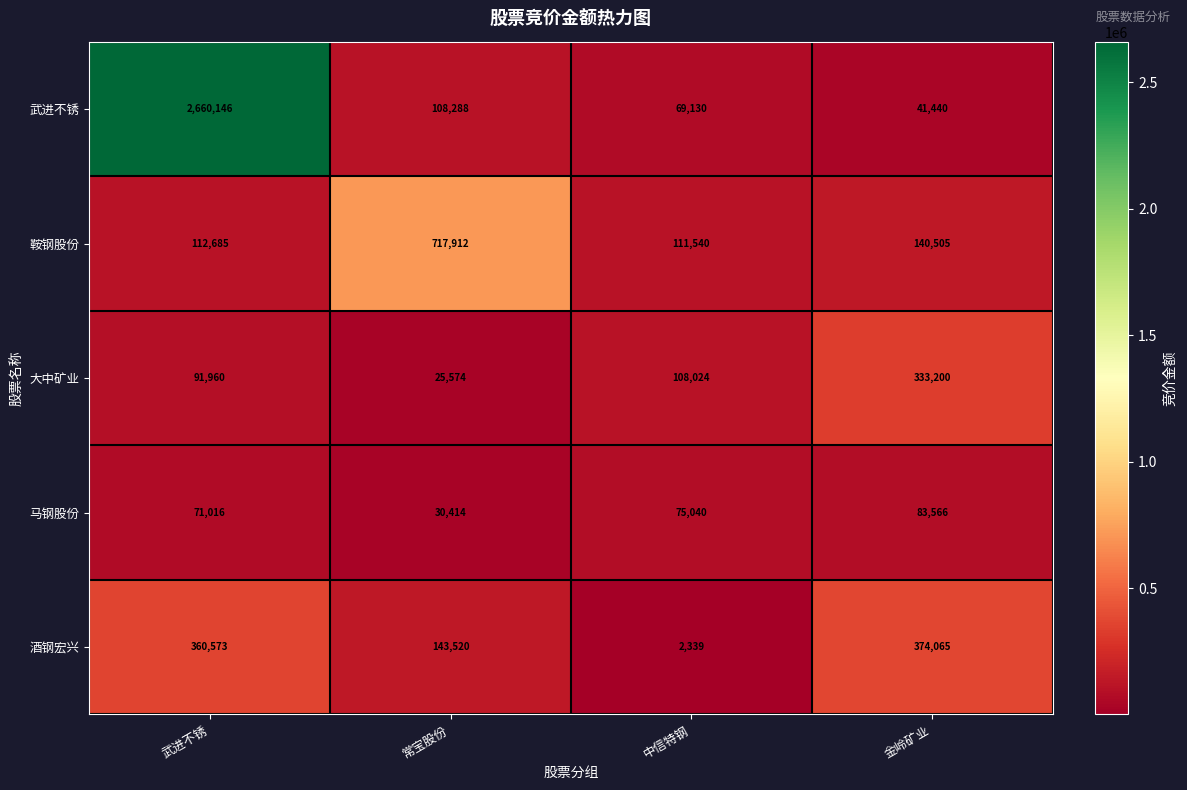

Reading left to right, what are all the values shown in this chart?

武进不锈: 2660146	108288	69130	41440
鞍钢股份: 112685	717912	111540	140505
大中矿业: 91960	25574	108024	333200
马钢股份: 71016	30414	75040	83566
酒钢宏兴: 360573	143520	2339	374065